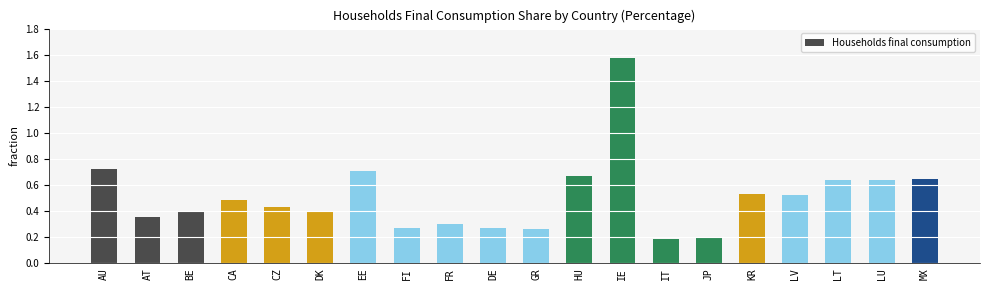

The chart shows a value of 0.7 at HU. True or false?

True